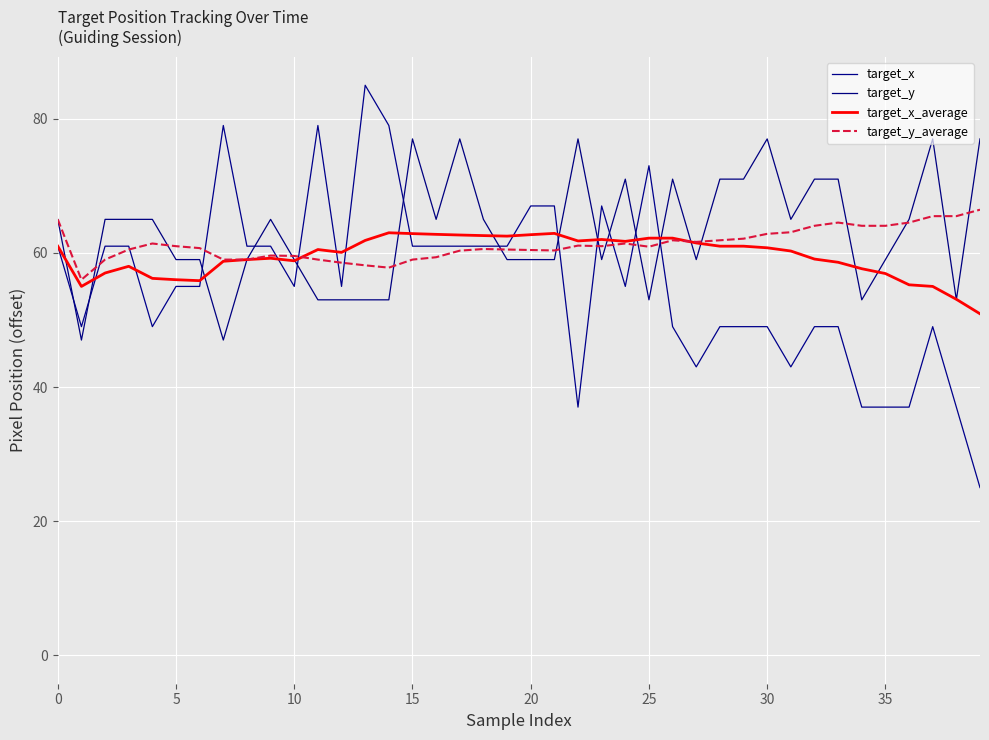

At which category is the sum across all series the highest?

17